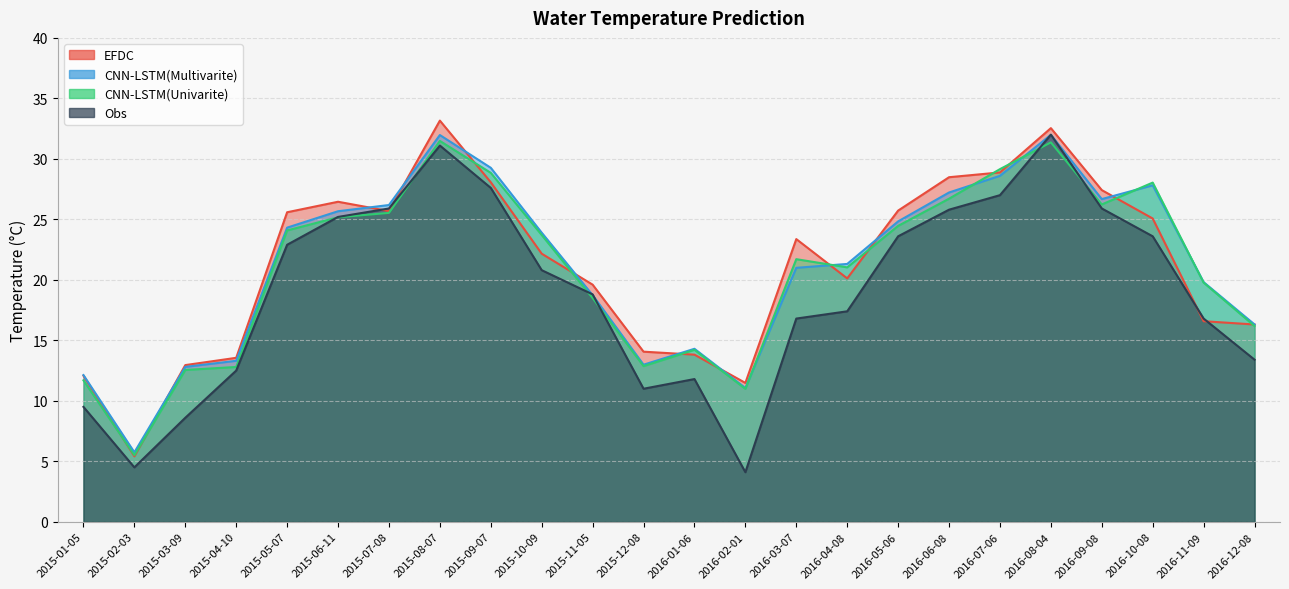

What is the label of the 8th point from the right?

2016-05-06